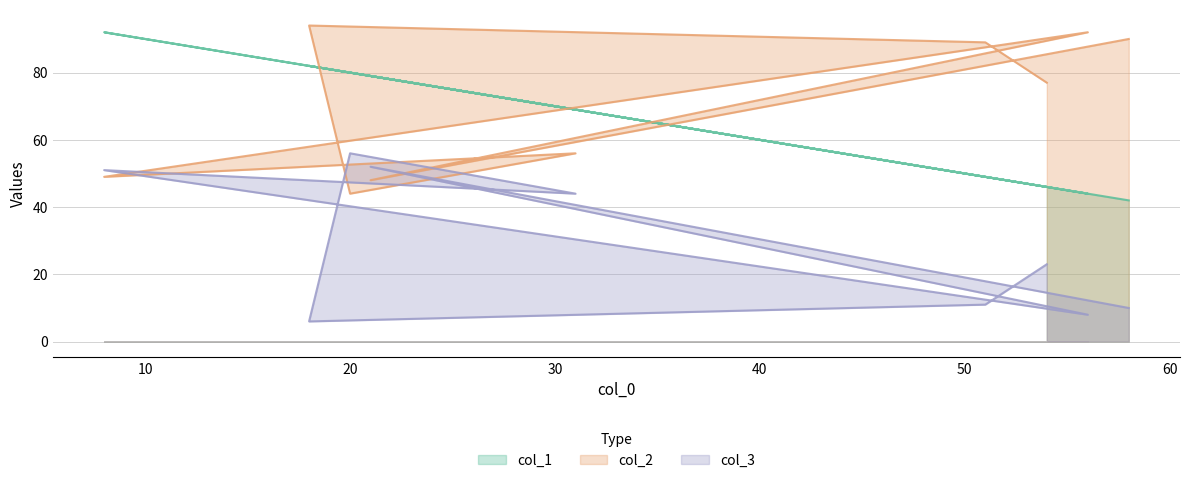

What is the sum of all col_2 values?

724